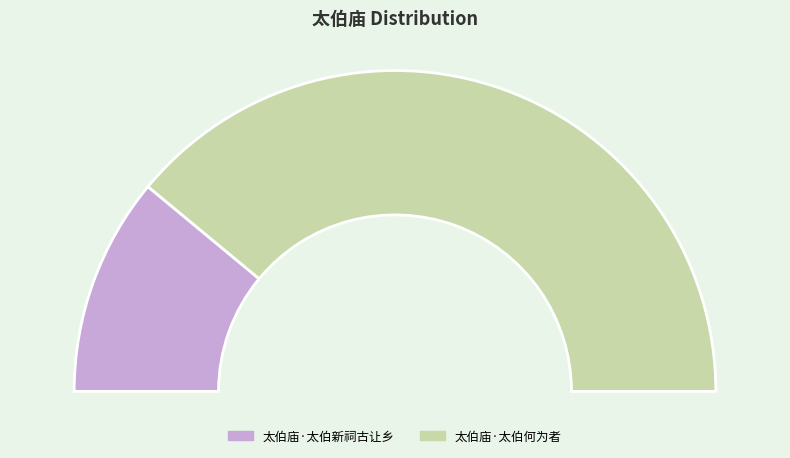

The 太伯庙·太伯何为者 slice represents 64% of the pie. True or false?

False